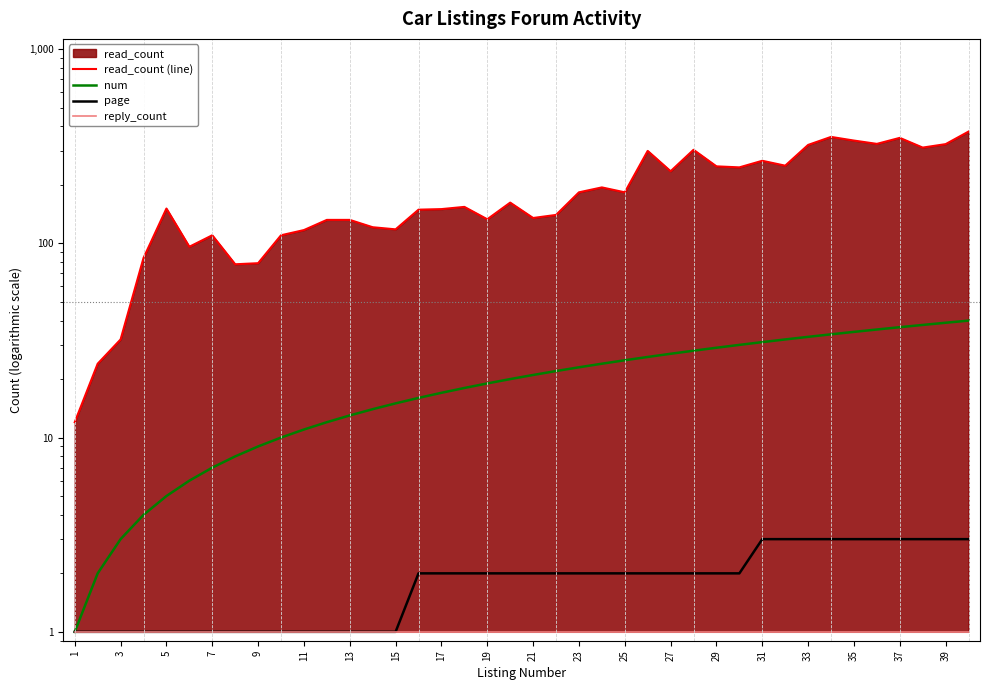

Between 39 and 33, which is larger?

39